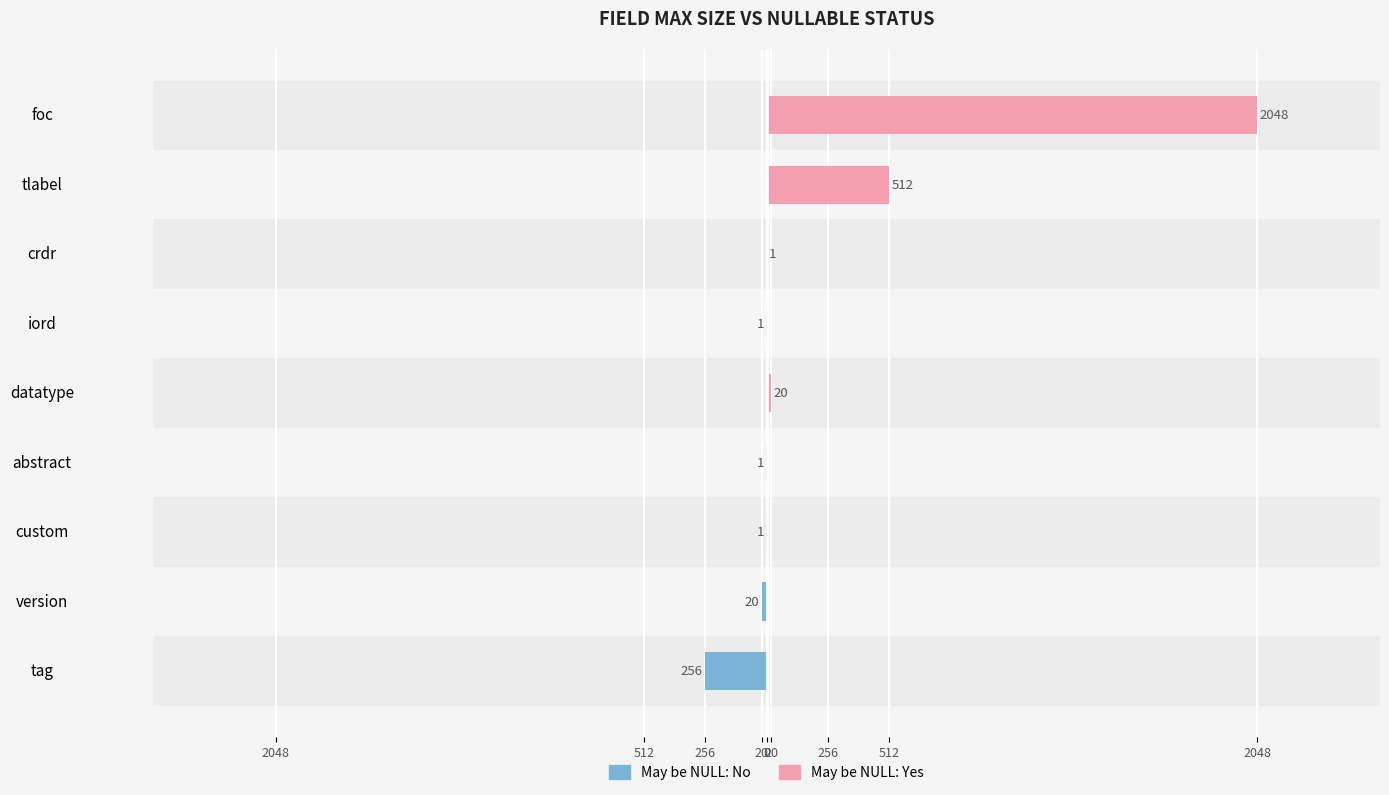

What is the sum of the May be NULL: No values at datatype and tag?

-256